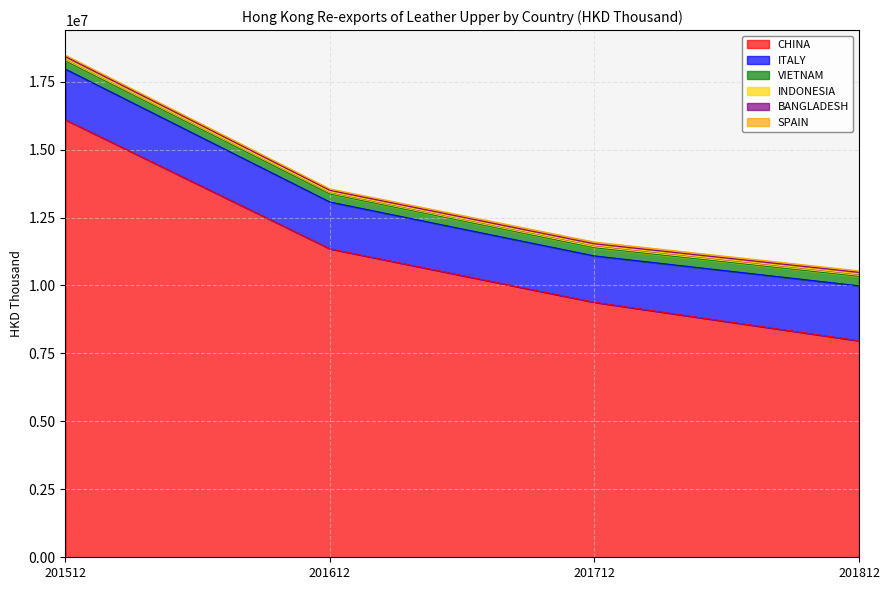

Does the chart display data point markers on the line(s)?

No